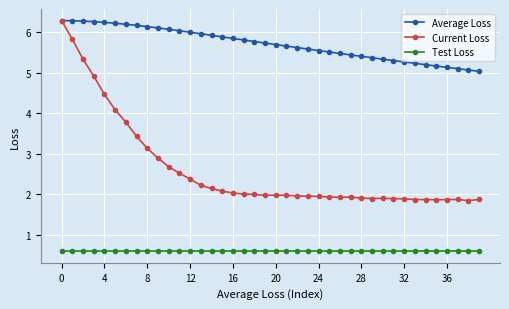

What is the greatest value displayed?

6.3